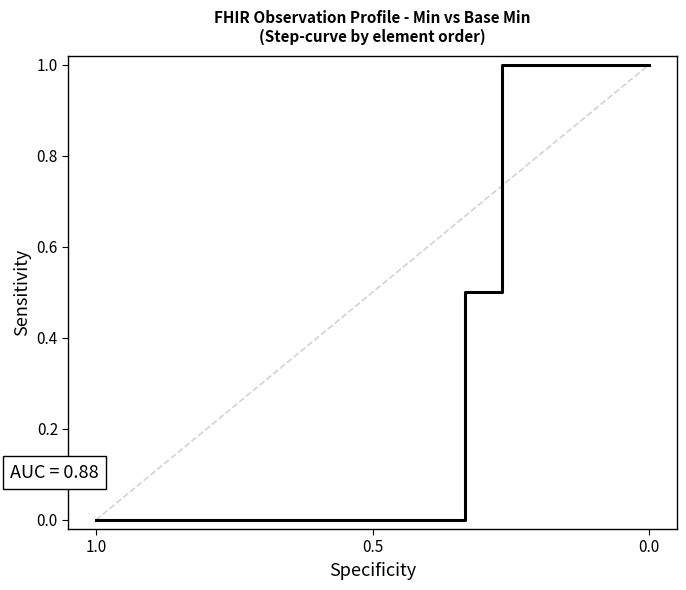

Is this an area chart (filled region under the line)?

No